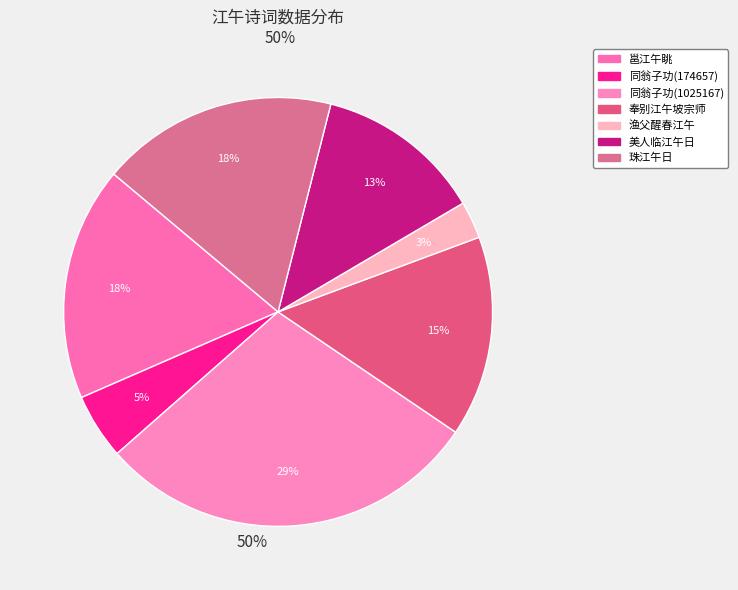

Count the number of slices in the pie.

7